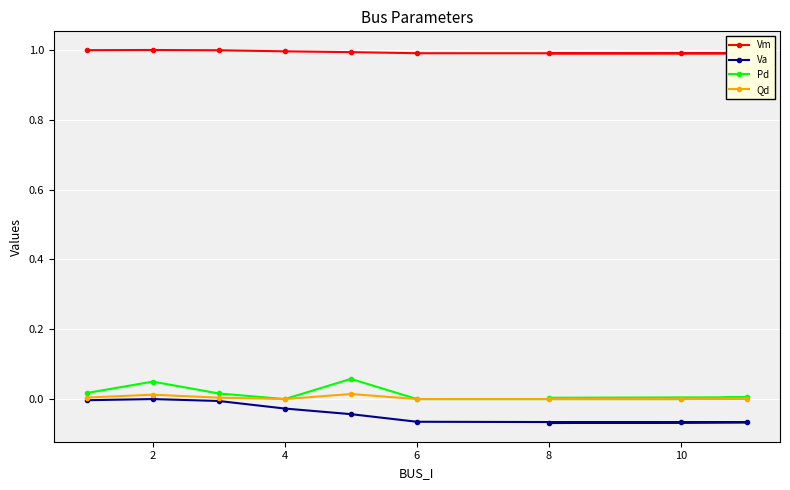

At which category is the sum across all series the highest?

2